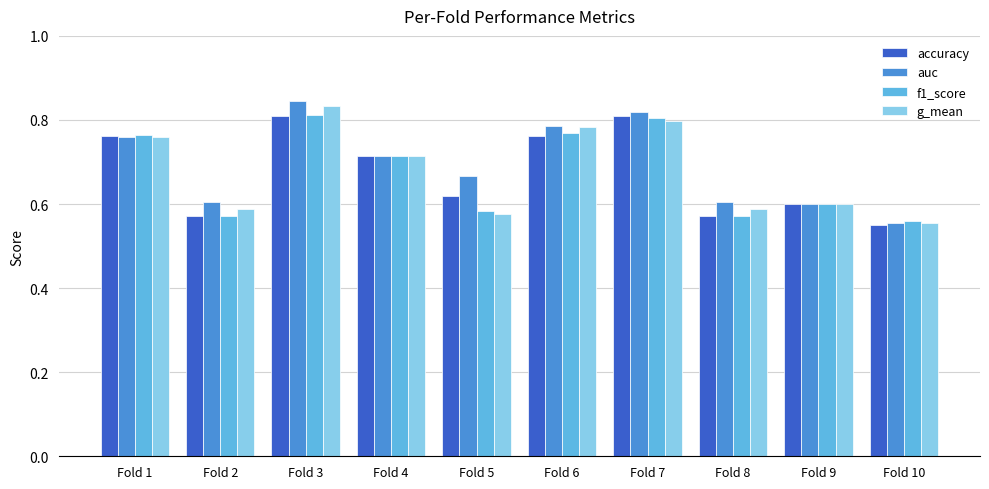

Which series changed the most between Fold 7 and Fold 8?

accuracy